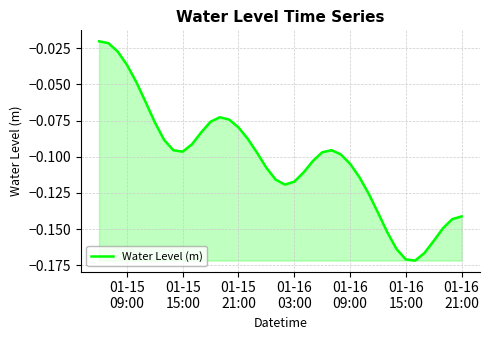

Reading left to right, what are all the values shown in this chart?

-0.0	-0.0	-0.0	-0.0	-0.0	-0.1	-0.1	-0.1	-0.1	-0.1	-0.1	-0.1	-0.1	-0.1	-0.1	-0.1	-0.1	-0.1	-0.1	-0.1	-0.1	-0.1	-0.1	-0.1	-0.1	-0.1	-0.1	-0.1	-0.1	-0.1	-0.1	-0.2	-0.2	-0.2	-0.2	-0.2	-0.2	-0.1	-0.1	-0.1